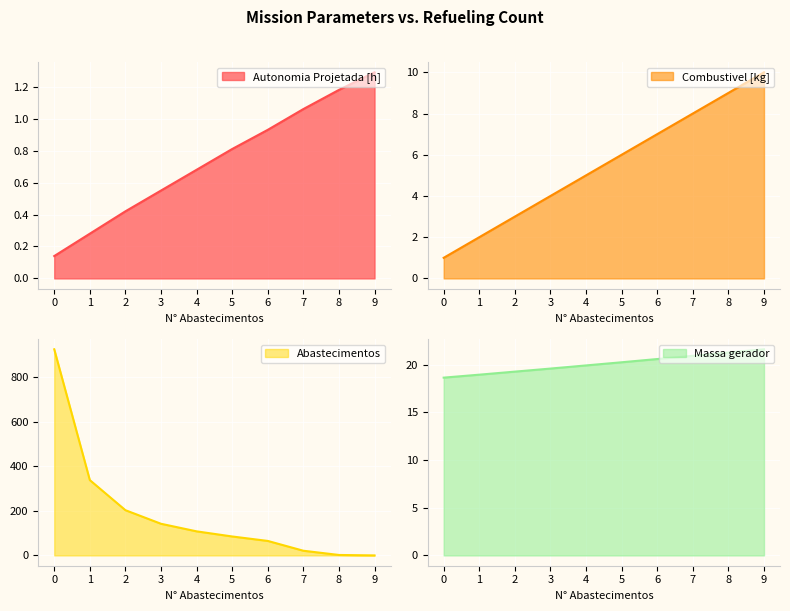

The value of Combustivel [kg] at 3 is 1.3. True or false?

False